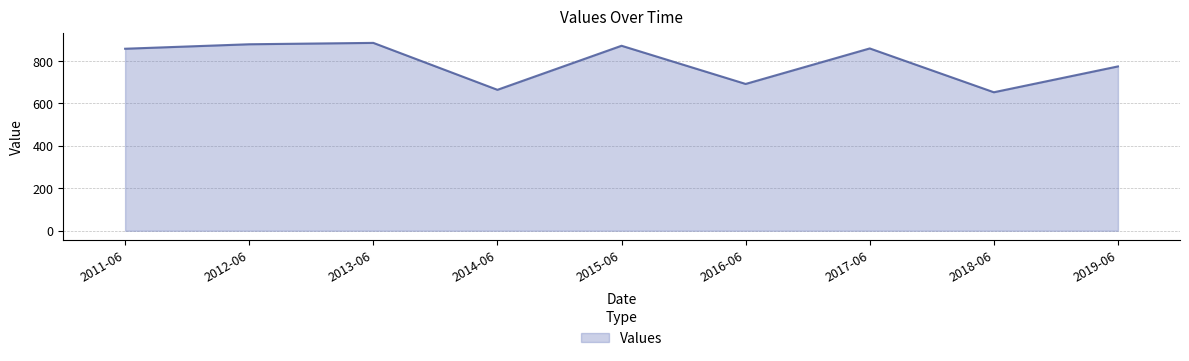

What is the change in value from 2011-06 to 2013-06?

+27.6